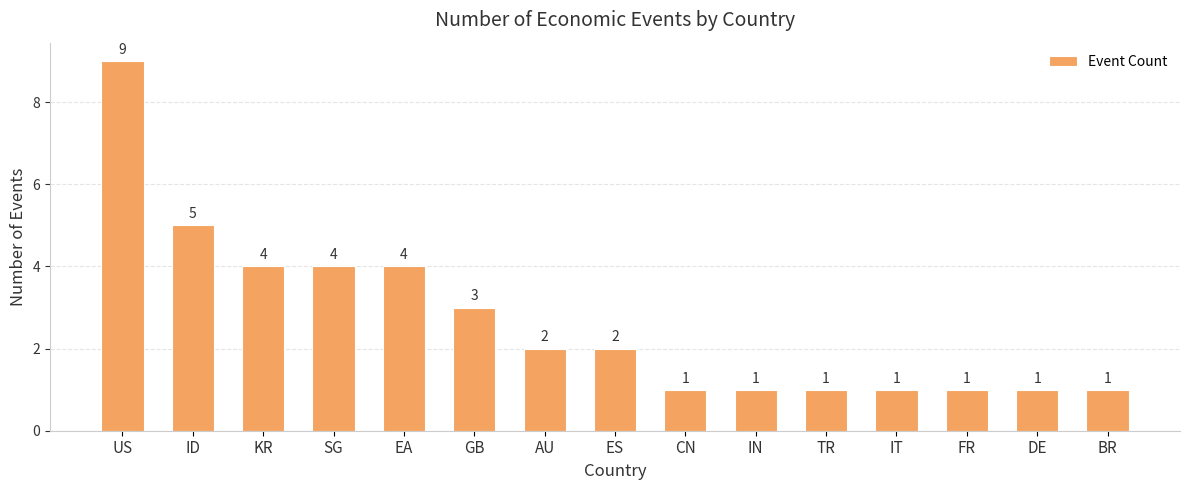

Reading left to right, extract all data points from this chart.

9	5	4	4	4	3	2	2	1	1	1	1	1	1	1